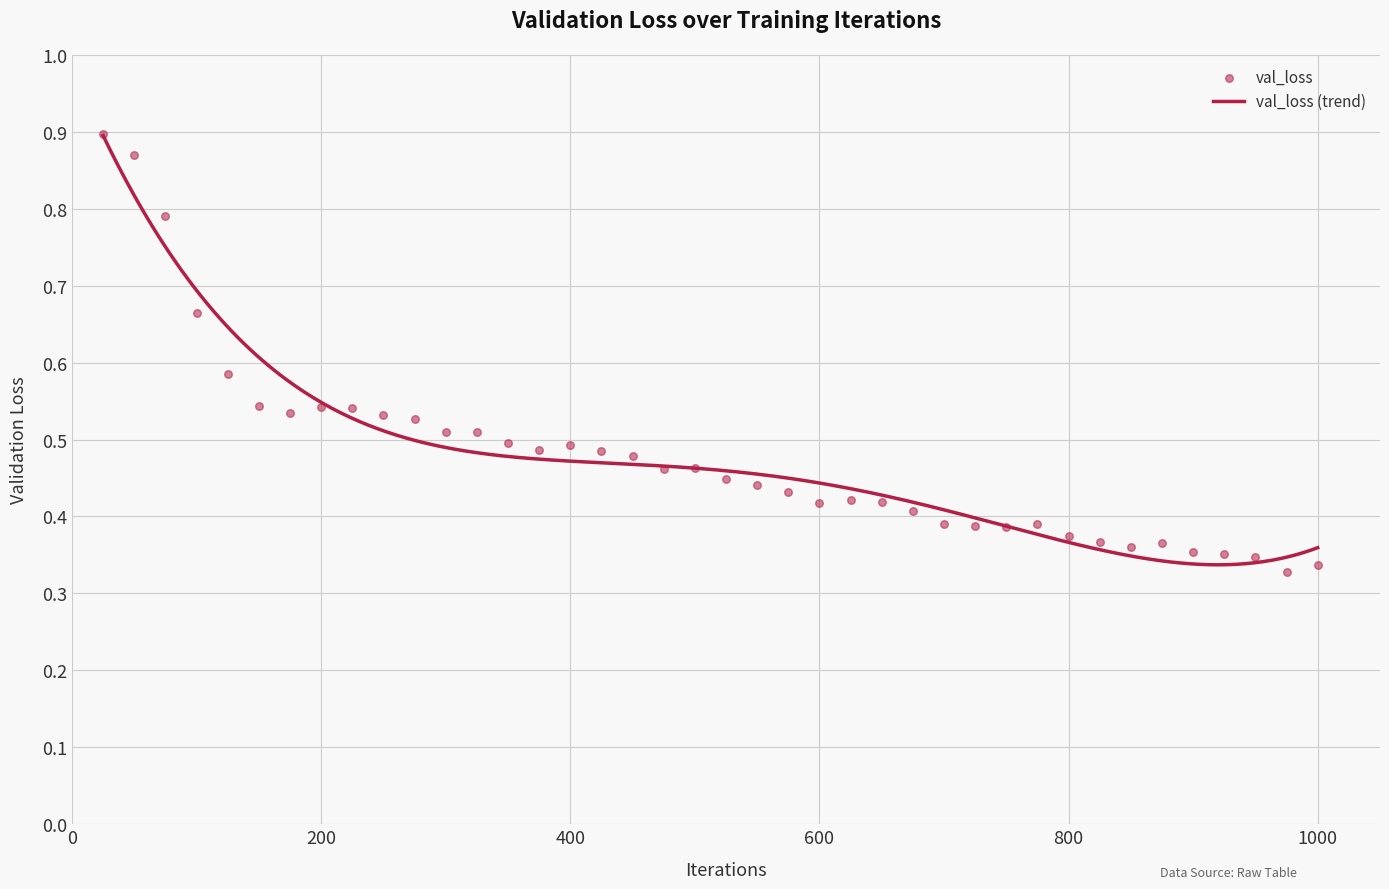

Between 750 and 325, which is larger?

325